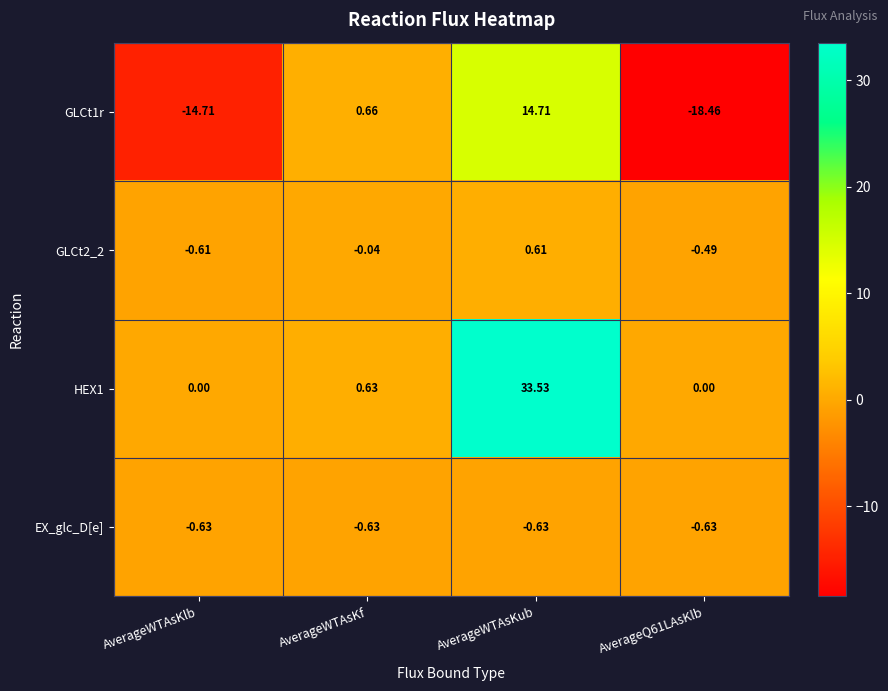

Which label corresponds to the largest value in the chart?

AverageWTAsKub